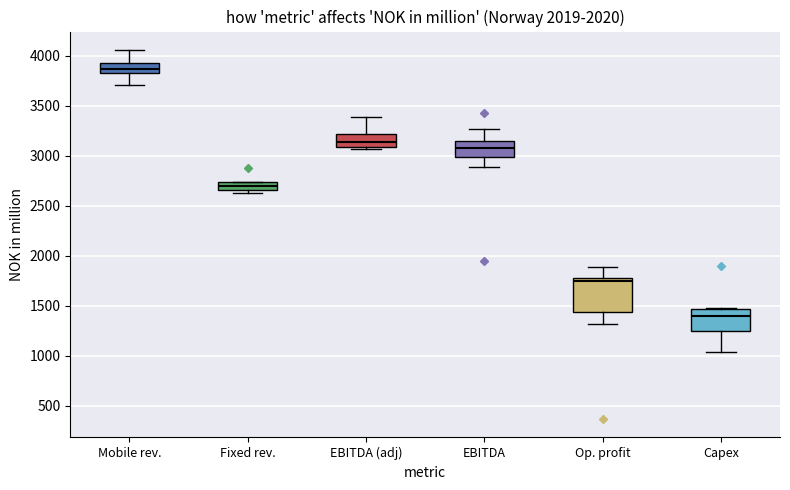

Reading left to right, read every box against the y-axis: the position of its median line, the range the box covers, and the ends of its whiskers. The values are not printed on the chart, so give them approximately, as read against the axis.

Mobile rev.: median 3850 (inside the box), box 3850 to 3900, whiskers 3700 to 4050
Fixed rev.: median 2700, box 2650 to 2750, whiskers 2650 (just below the box's lower edge) to 2750
EBITDA (adj): median 3150, box 3100 to 3200, whiskers 3050 to 3400
EBITDA: median 3050, box 3000 to 3150, whiskers 2900 to 3250
Op. profit: median 1750, box 1450 to 1800, whiskers 1300 to 1900
Capex: median 1400, box 1250 to 1450, whiskers 1050 to 1500